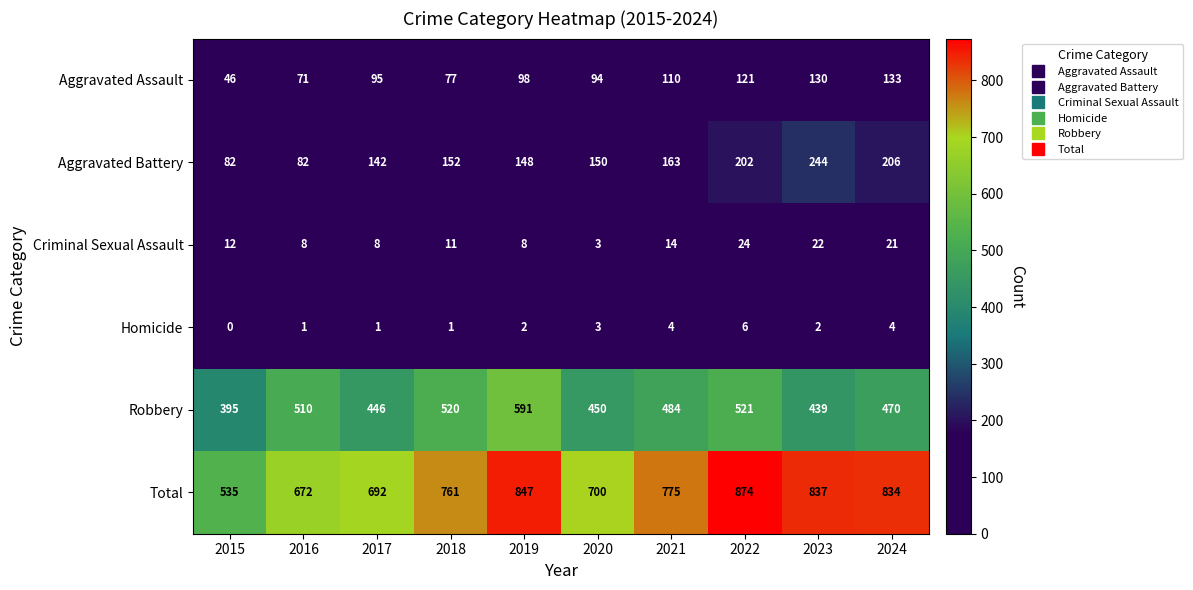

Which category has the highest value across all series?

2022